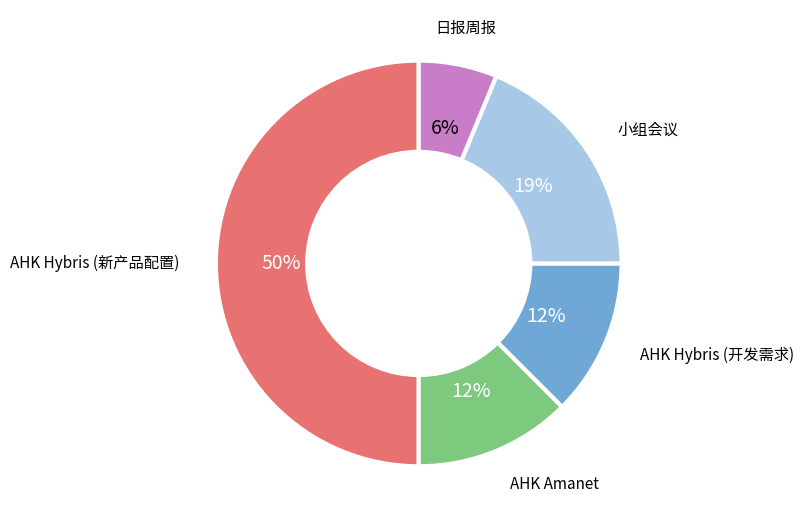

Do AHK Hybris (开发需求) and AHK Amanet together represent more than half of the pie?

No